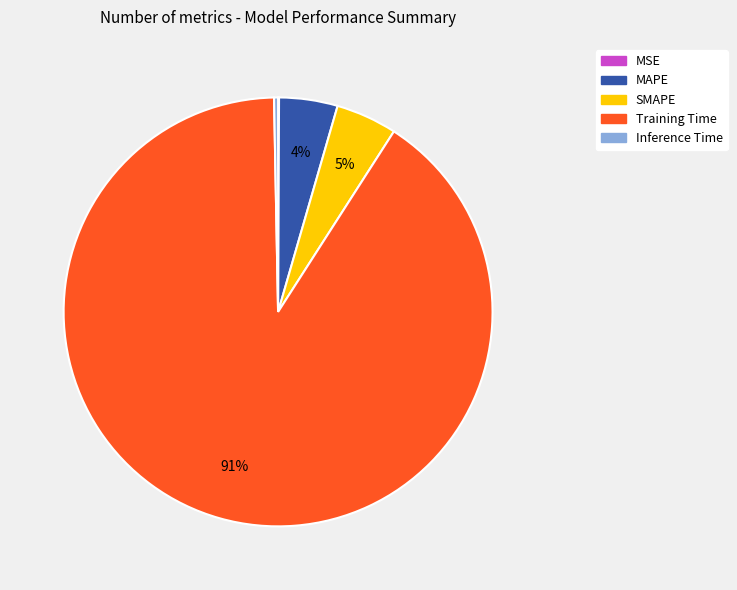

Does MAPE account for over 50% of the chart?

No